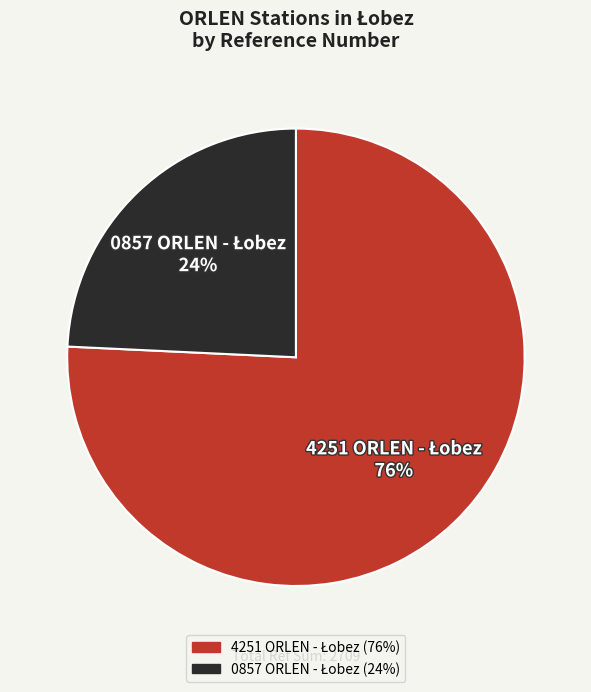

How many slices are in this pie chart?

2